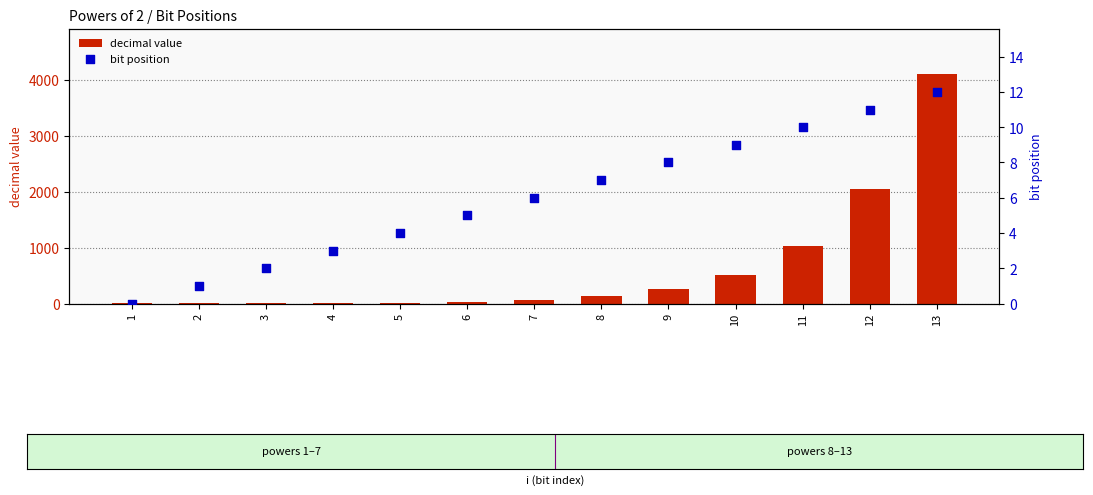

Which series contains the highest Y value?

decimal value